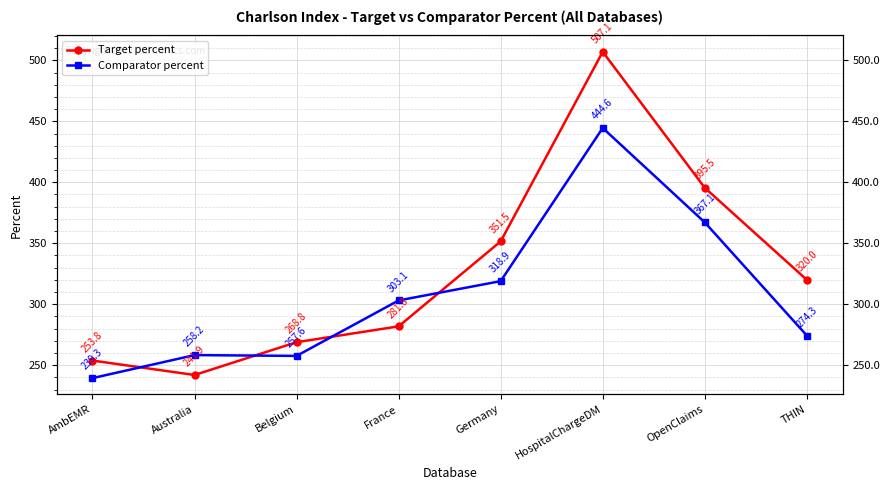

Rank the series at HospitalChargeDM from highest to lowest value.

Target percent, Comparator percent